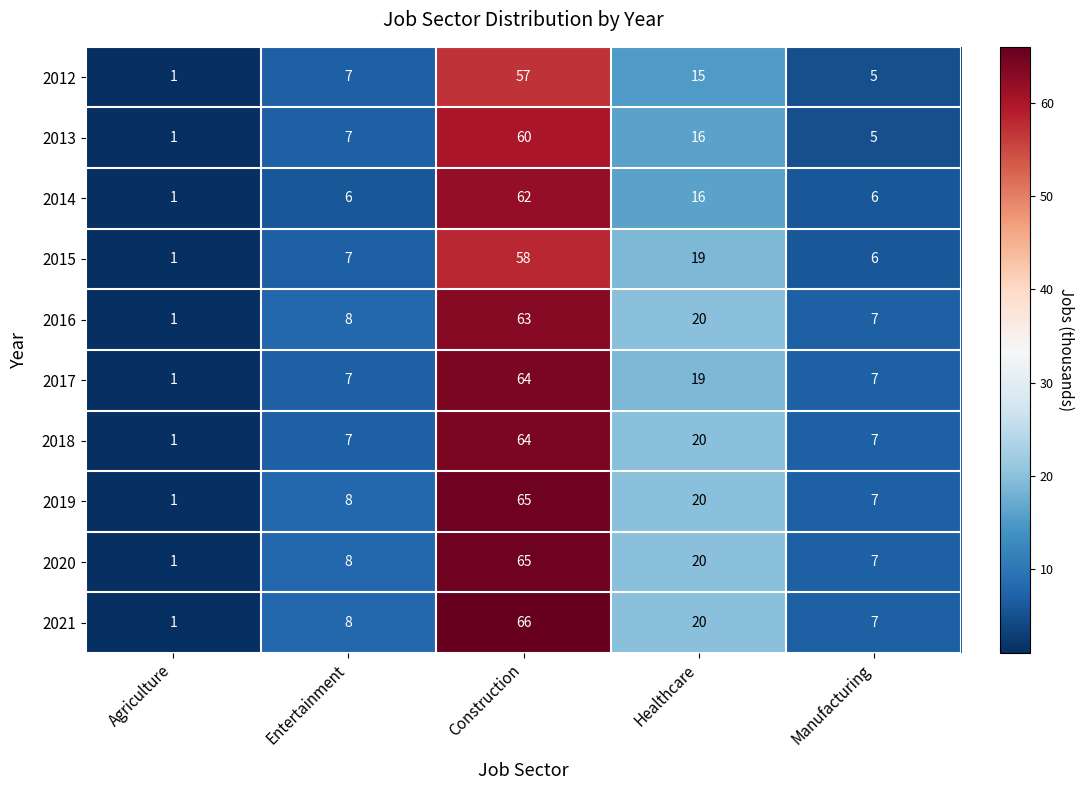

What is the average value of the 2021 series?

20